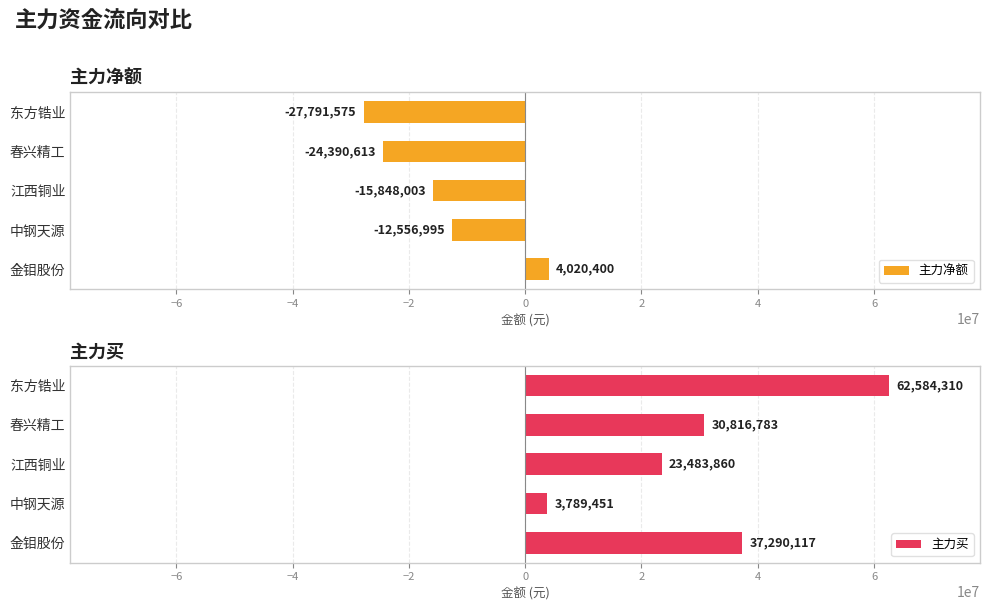

Is it true that 主力净额 equals -44834822 at 东方锆业?

False